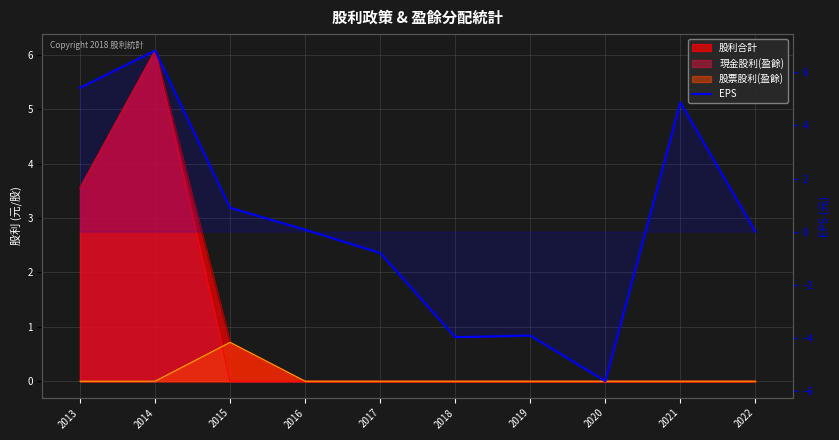

Where does the data first go above 0?

2013